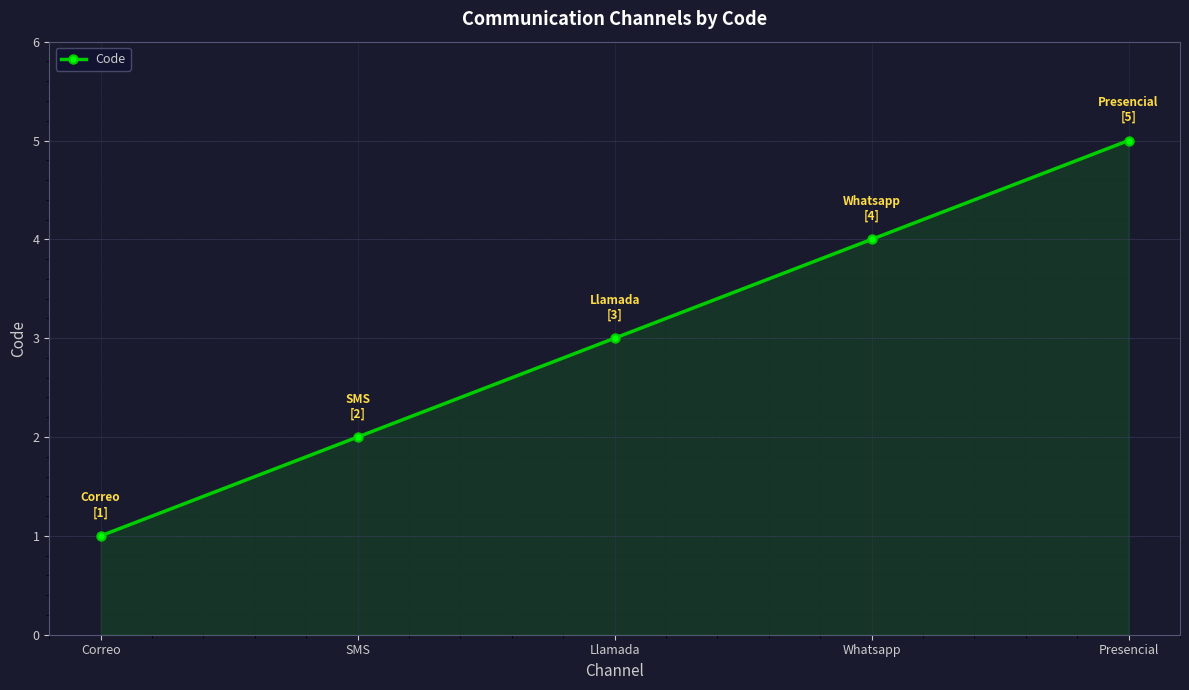

What is the approximate value at Whatsapp?

4